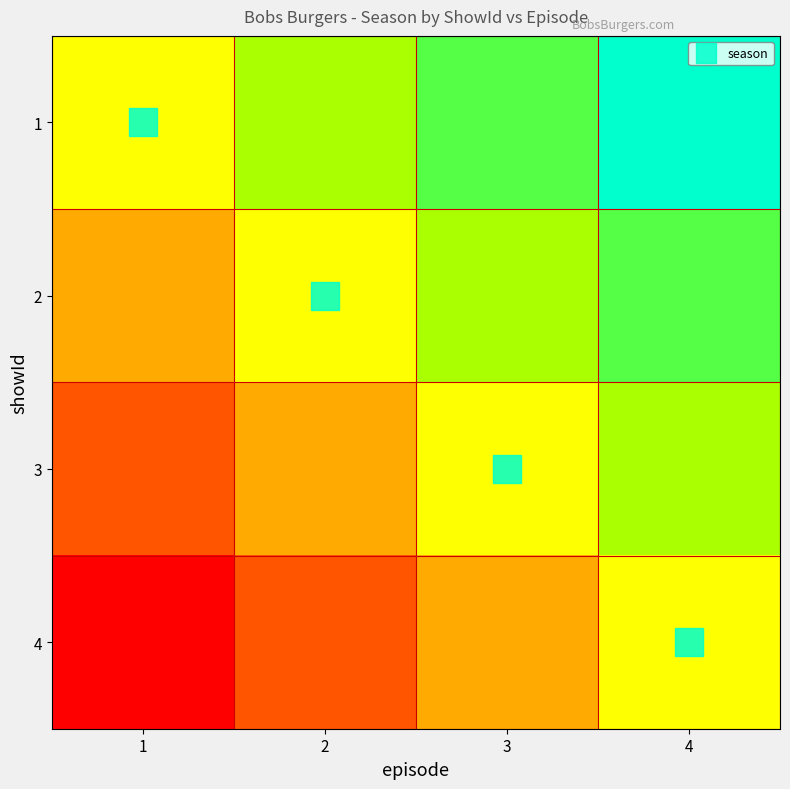

What is the greatest value displayed?

1.0